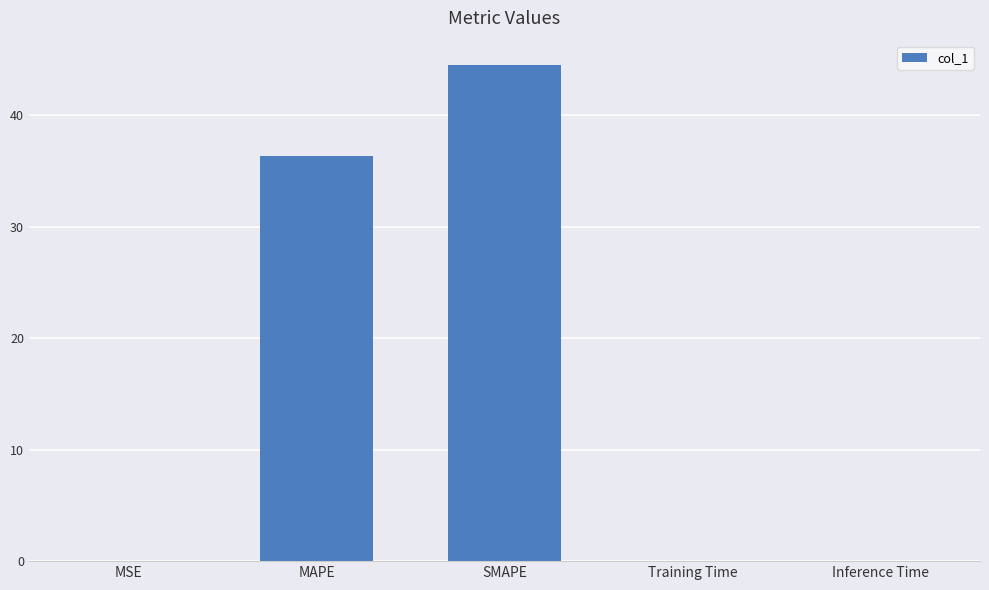

What is the greatest value displayed?

44.5